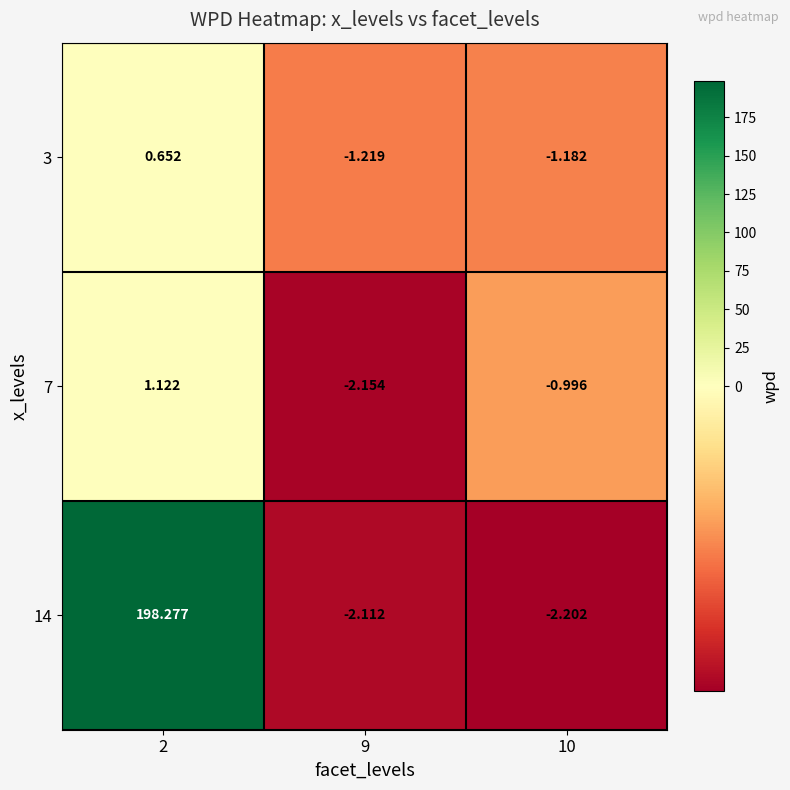

Is the value of 14 at 9 greater than the value of 3 at 9?

No